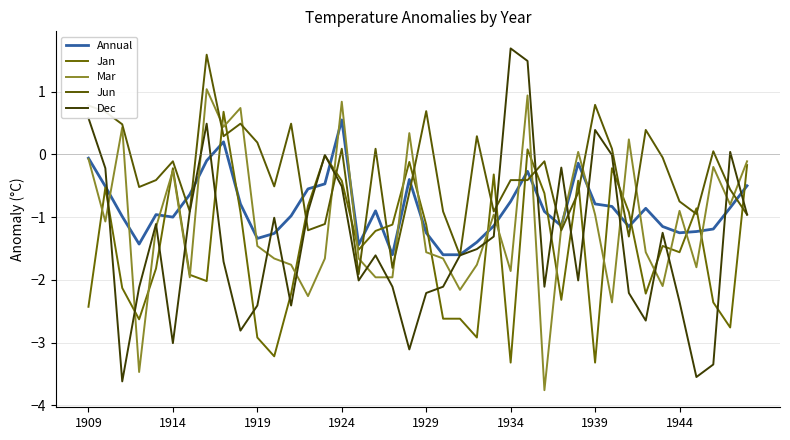

Rank the series by their maximum value, from highest to lowest.

Dec, Jun, Mar, Jan, Annual